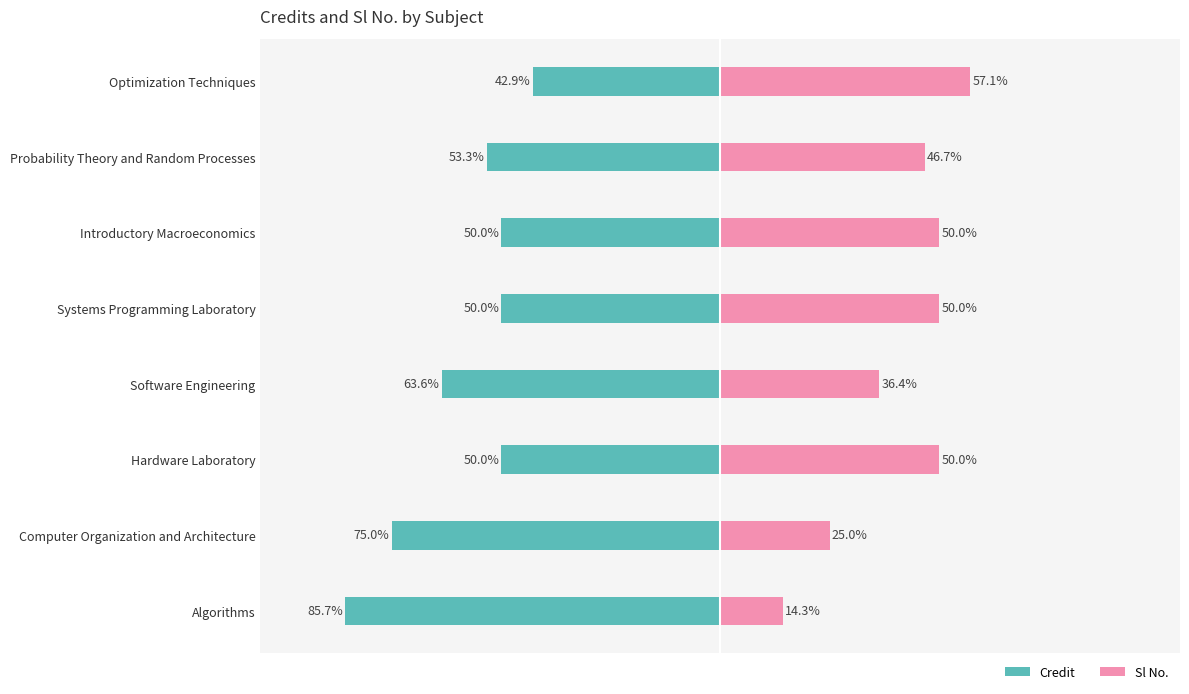

What are all the series names shown in the legend?

Credit, Sl No.